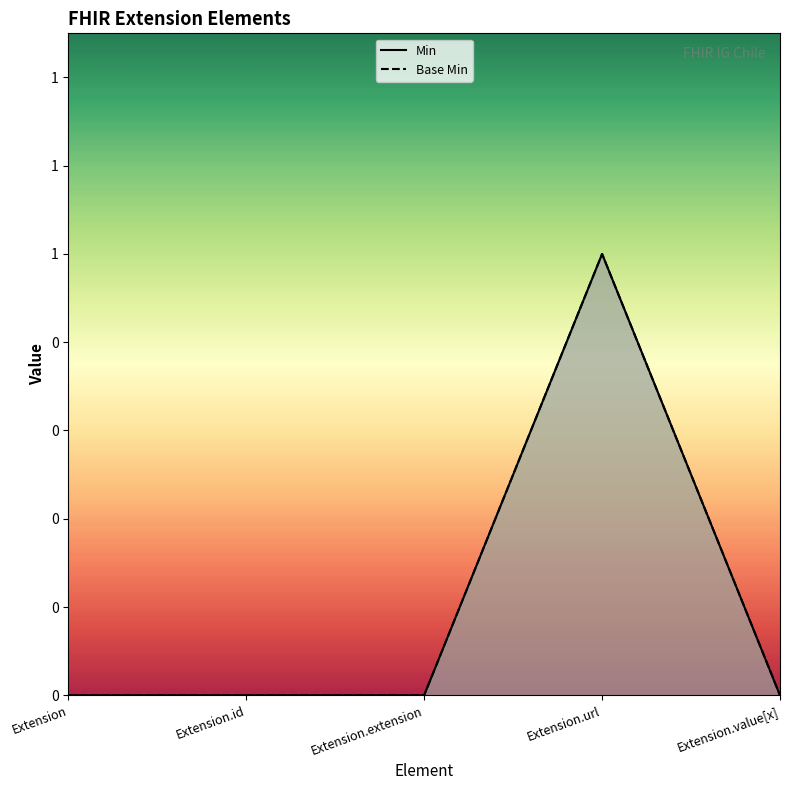

Reading left to right, list all the values displayed in this chart.

Min: 0	0	0	1	0
Base Min: 0	0	0	1	0